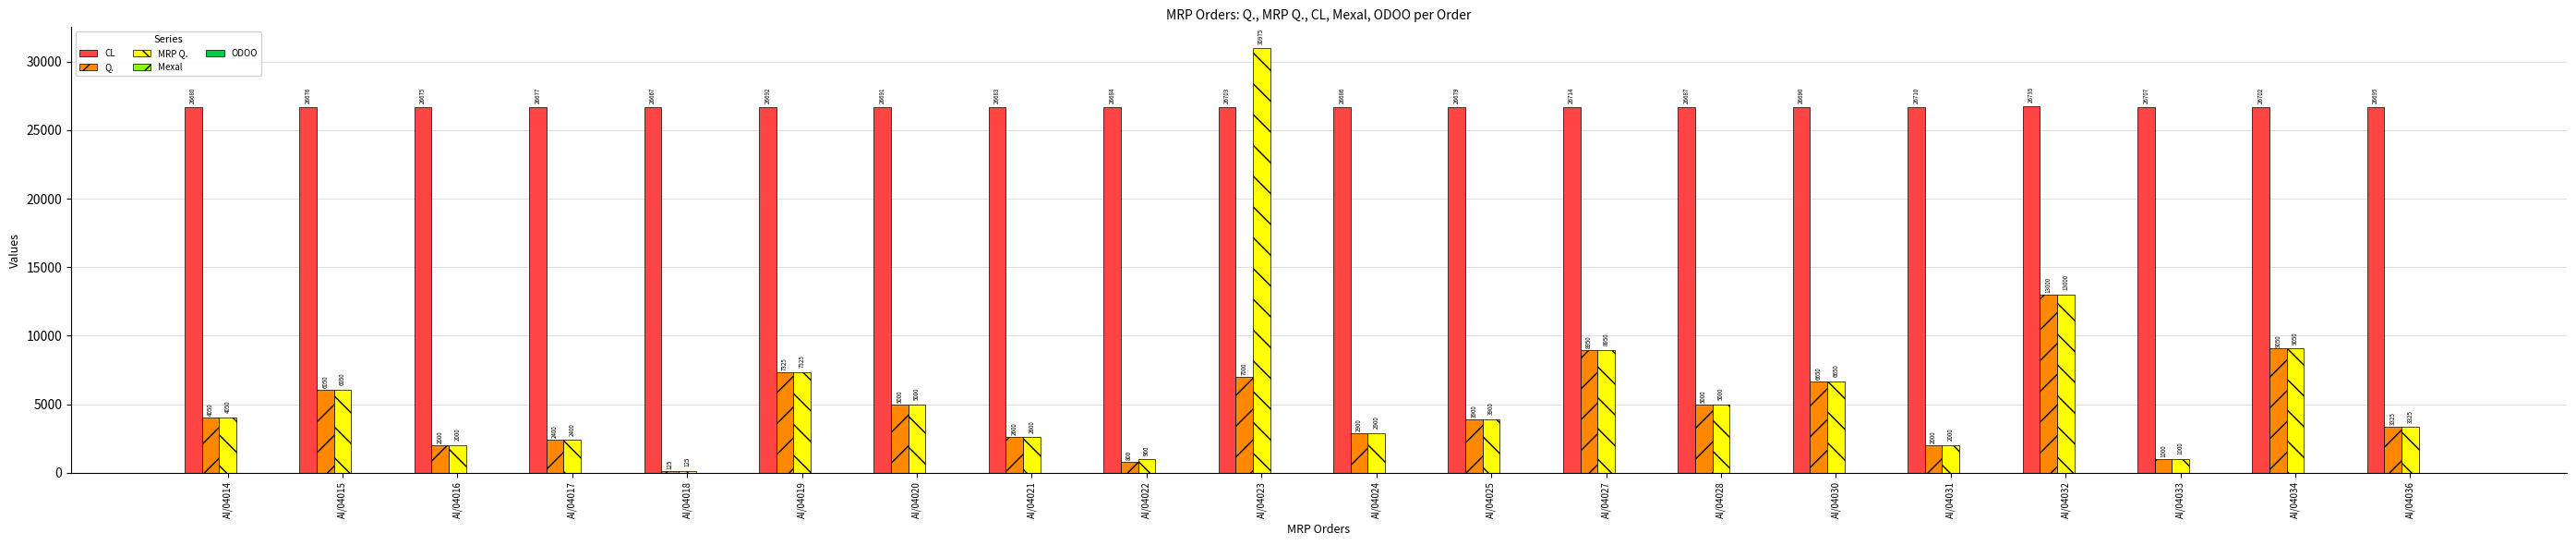

What is the spread (max minus min) of values at AI/04027?

26713.3